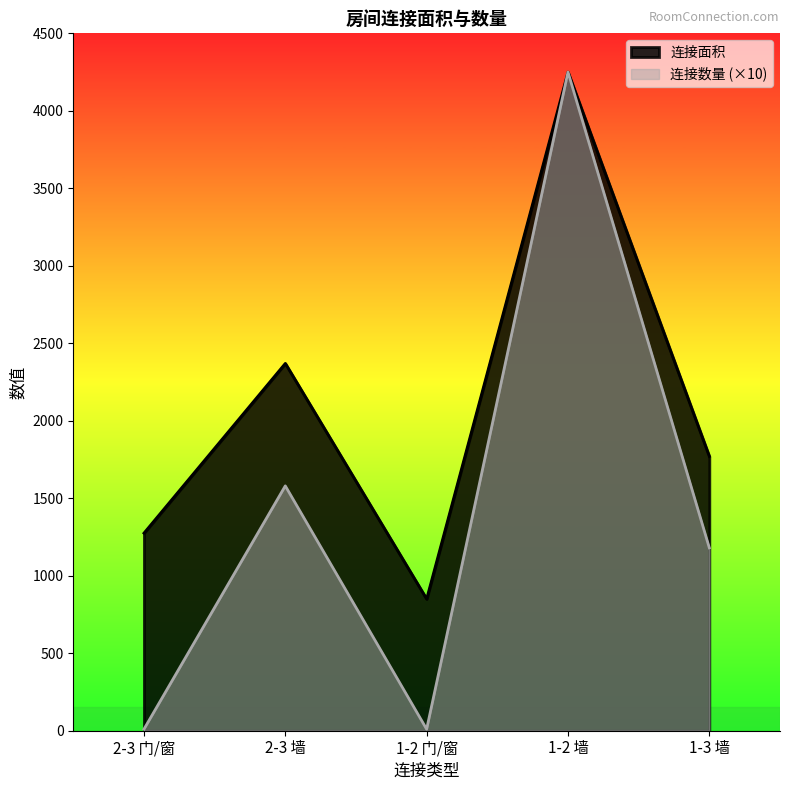

What is the difference between the highest and lowest values at 1-2 门/窗?

840